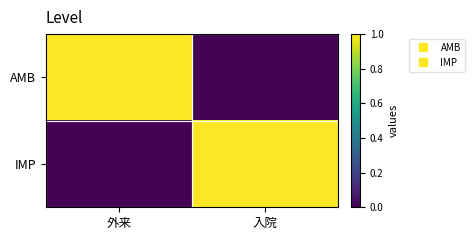

Which label corresponds to the largest value in the chart?

外来